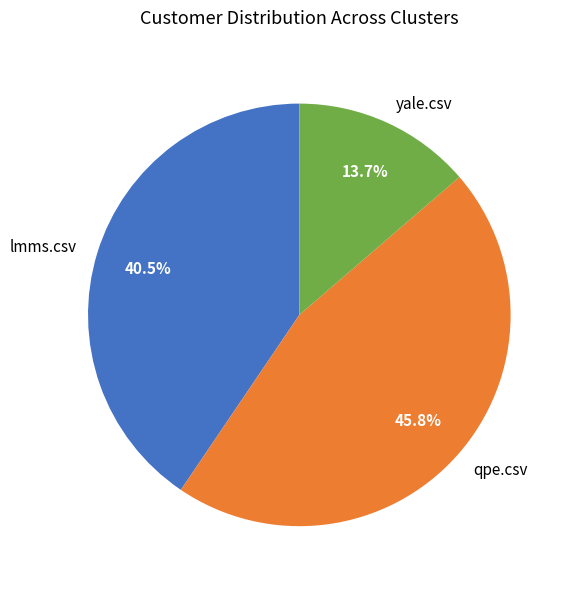

To the nearest percent, what percentage of the pie is yale.csv?

14%